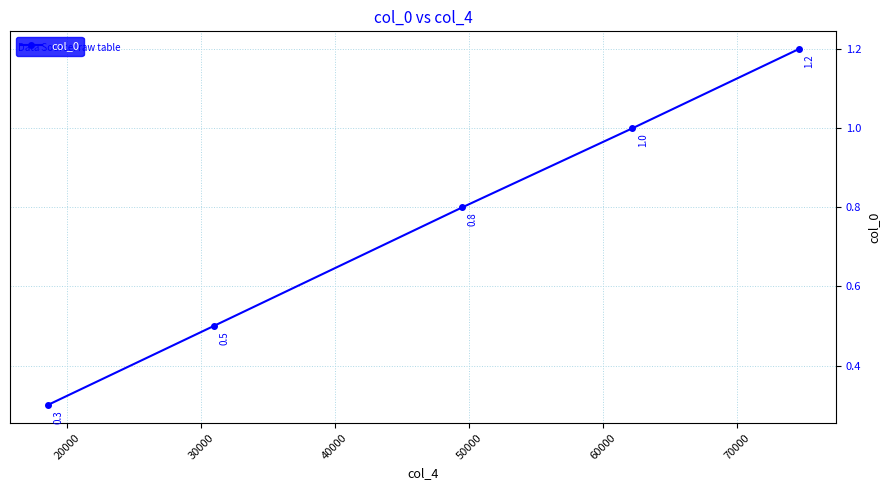

What is the difference between the maximum and second lowest values?

0.7